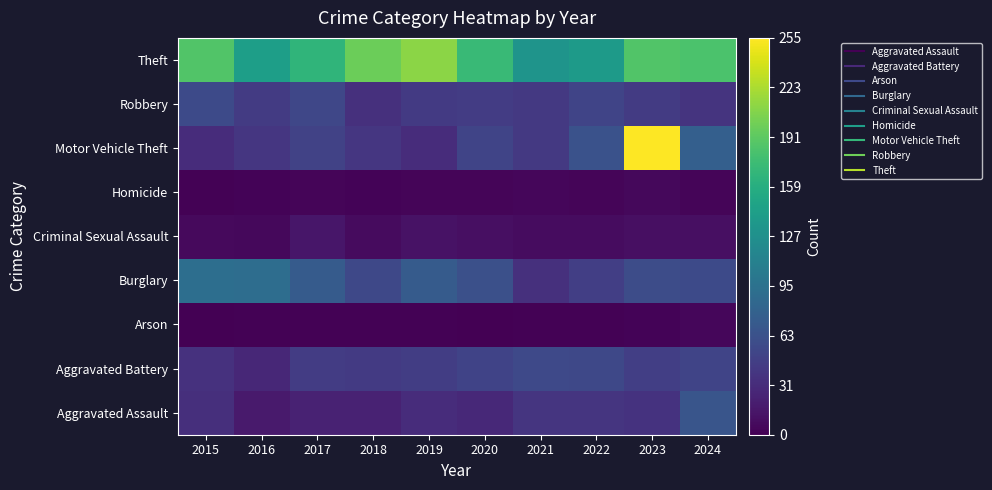

At which category does the chart reach its minimum across all series?

2015